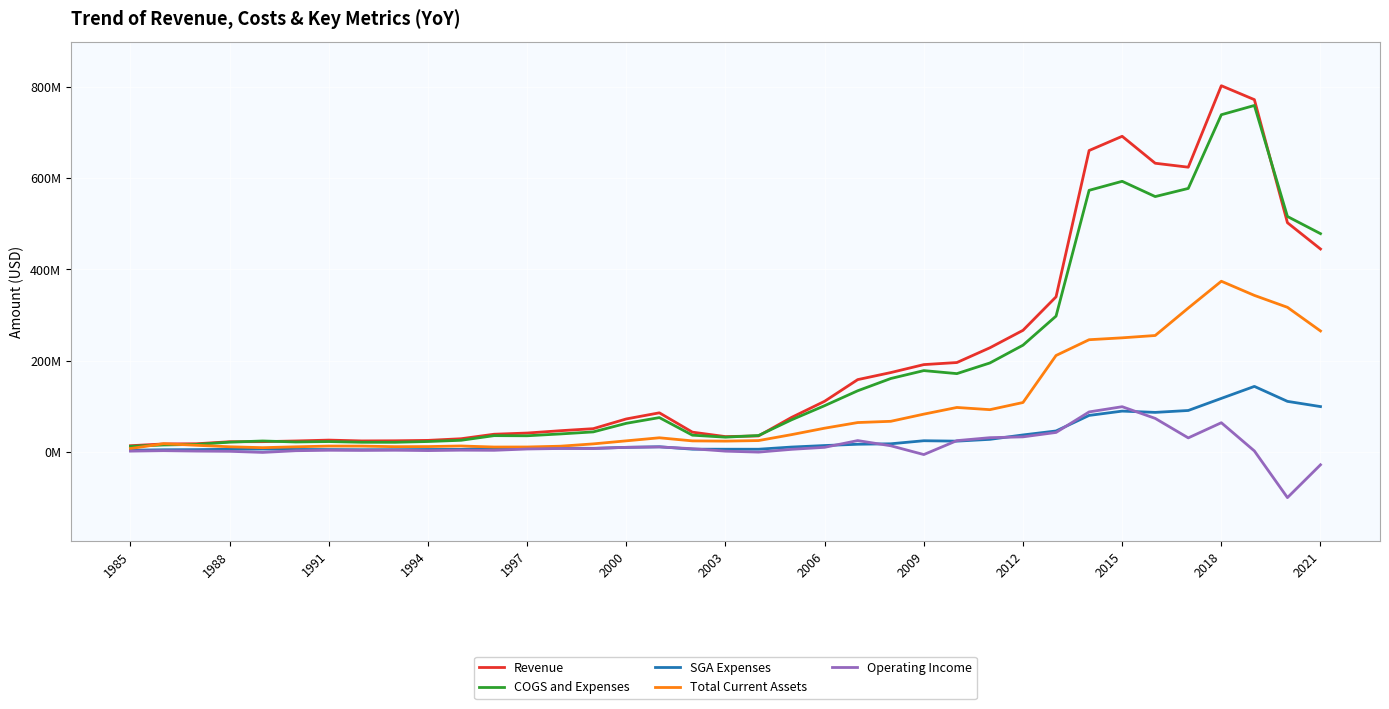

What are all the series names shown in the legend?

Revenue, COGS and Expenses, SGA Expenses, Total Current Assets, Operating Income